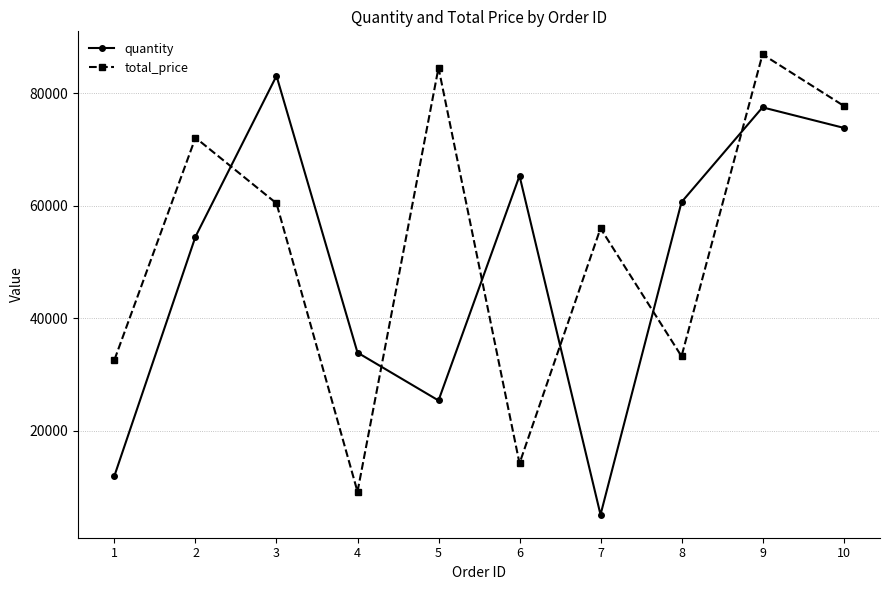

What is the minimum value for total_price?

9169